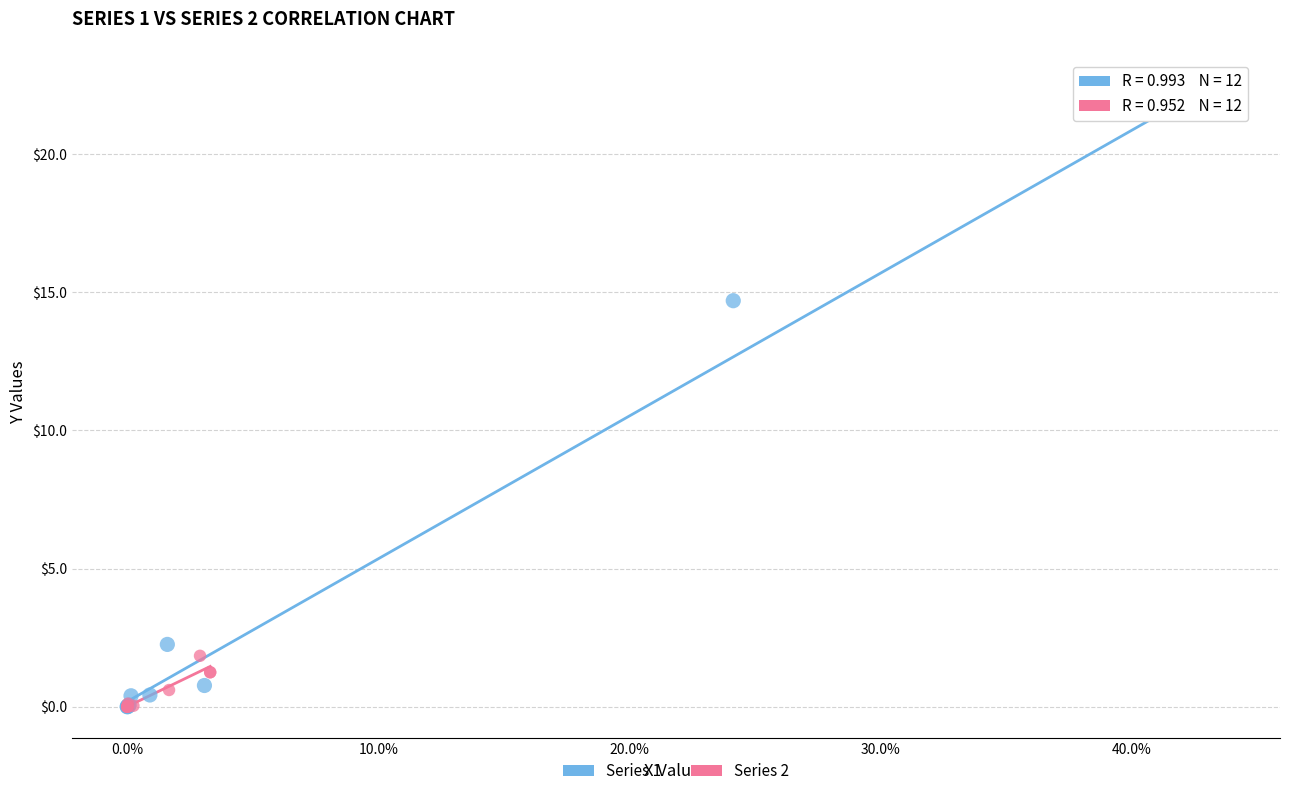

What are all the series names shown in the legend?

Series 1, Series 2